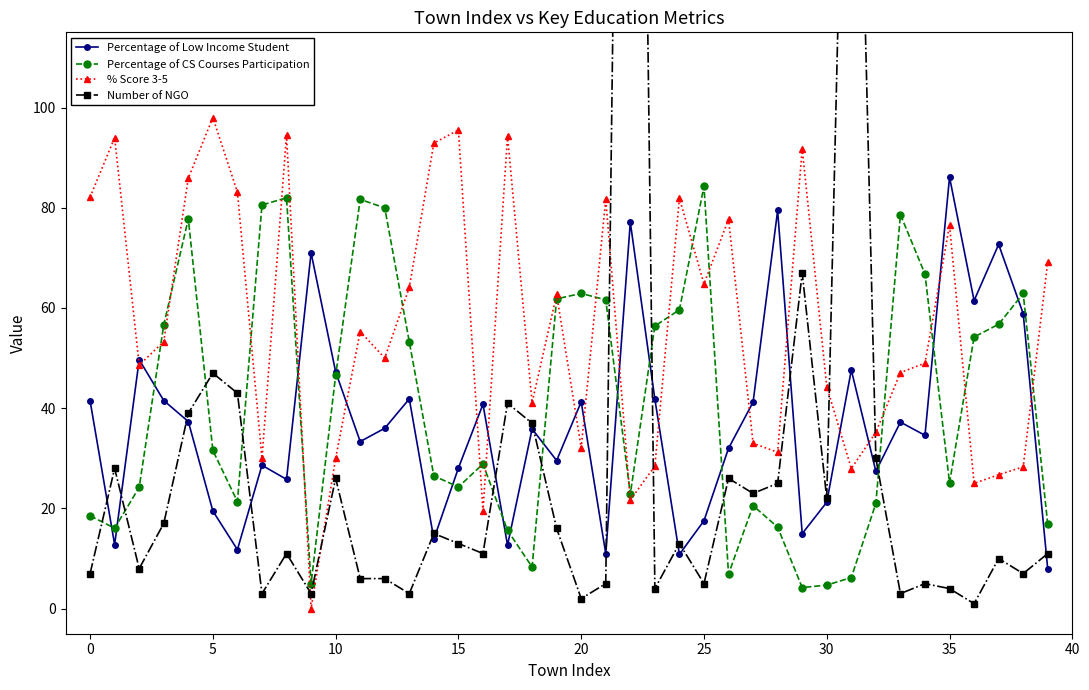

What is the difference between the highest and lowest values at 29?

87.6